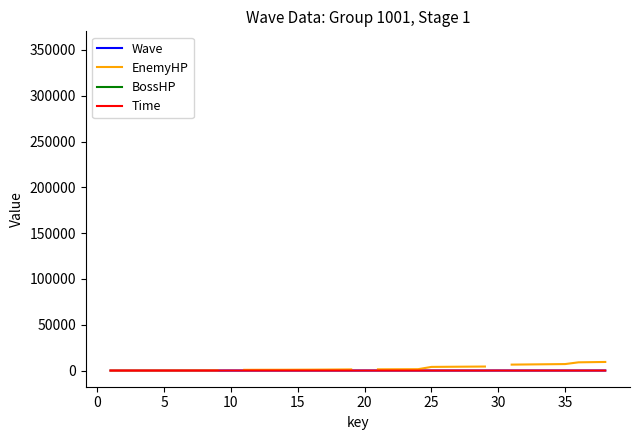

What are all the series names shown in the legend?

Wave, EnemyHP, BossHP, Time